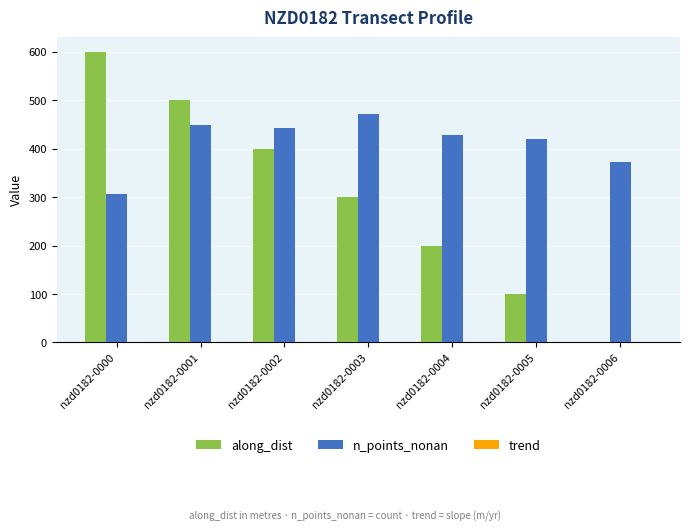

What is the total value across all series at nzd0182-0001?

948.5